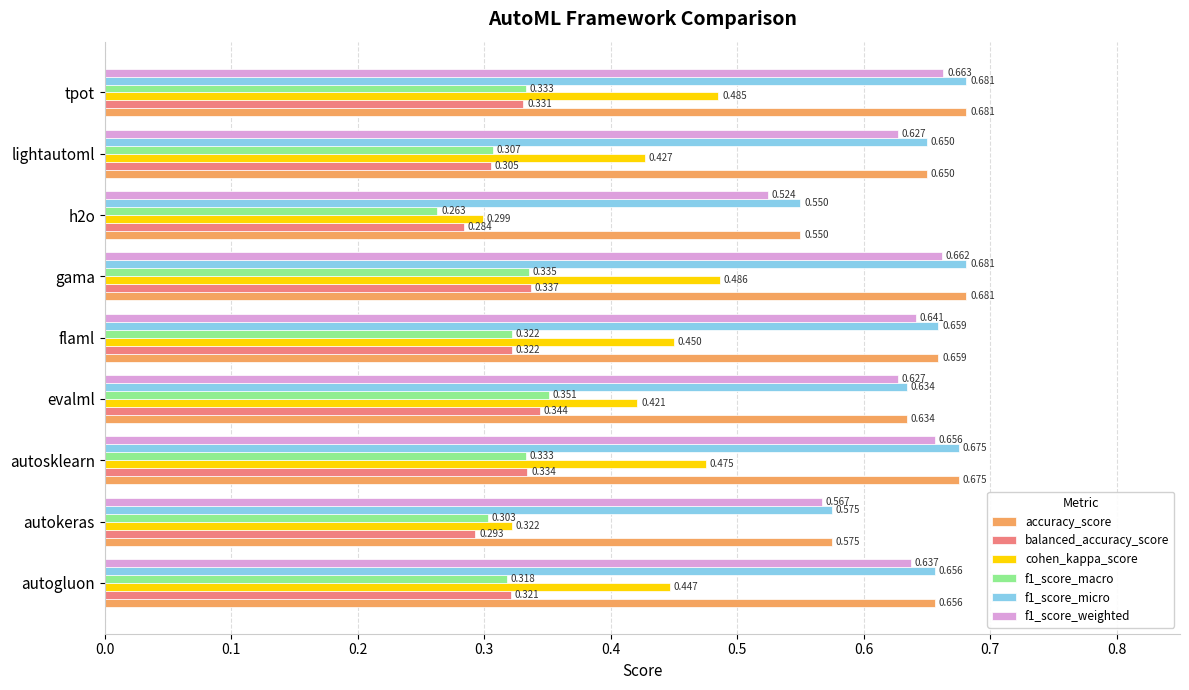

Is the value of accuracy_score at autogluon greater than the value of cohen_kappa_score at h2o?

Yes